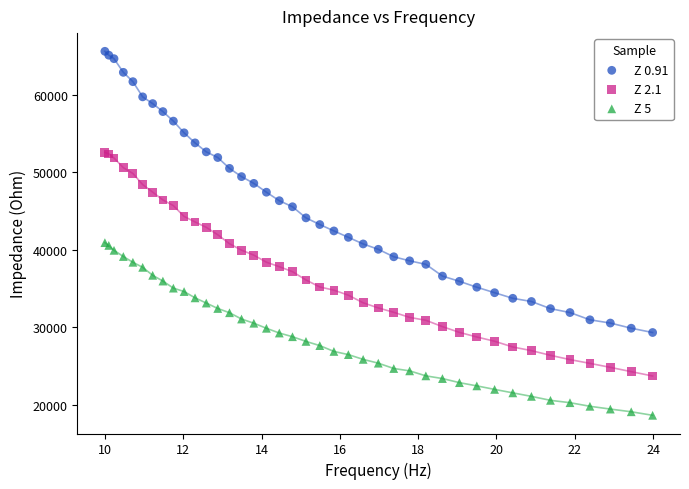

What is the X range (max minus min) for the scatter plot?

14.0